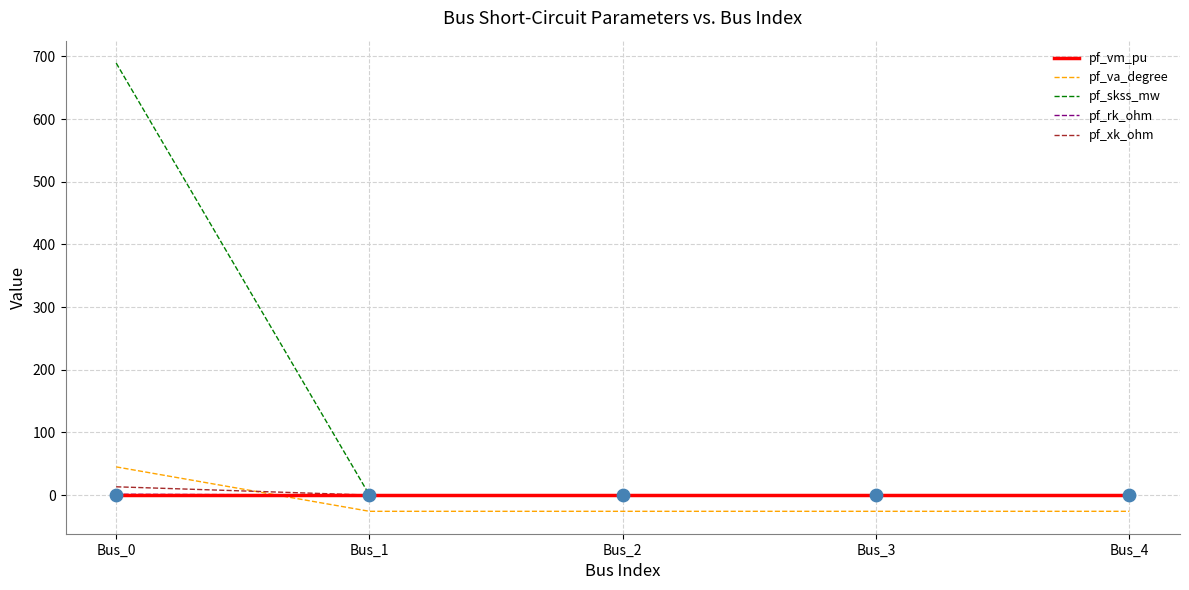

At which category is the sum across all series the highest?

Bus_0